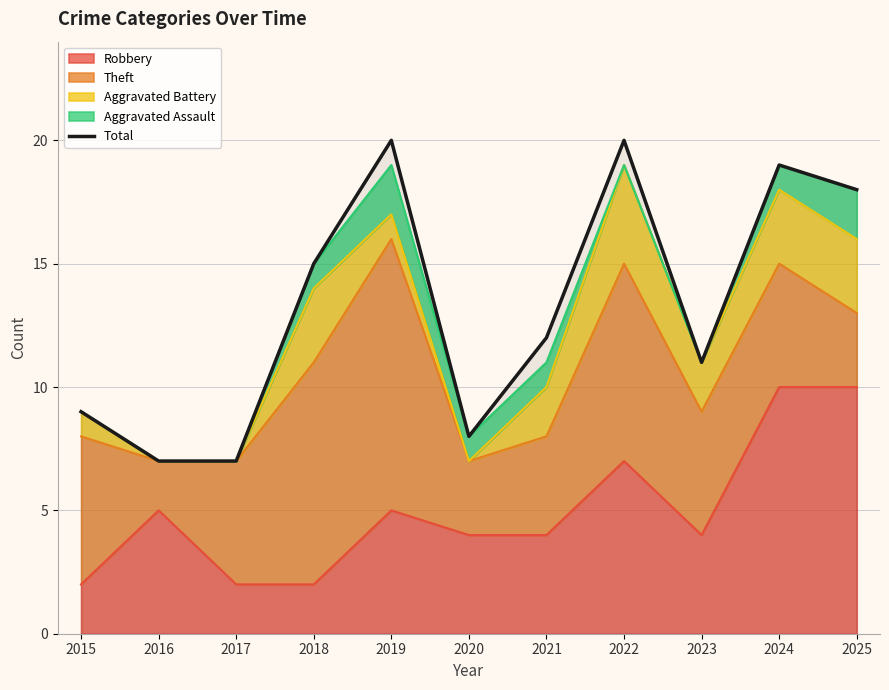

How many lines are shown in the chart?

1